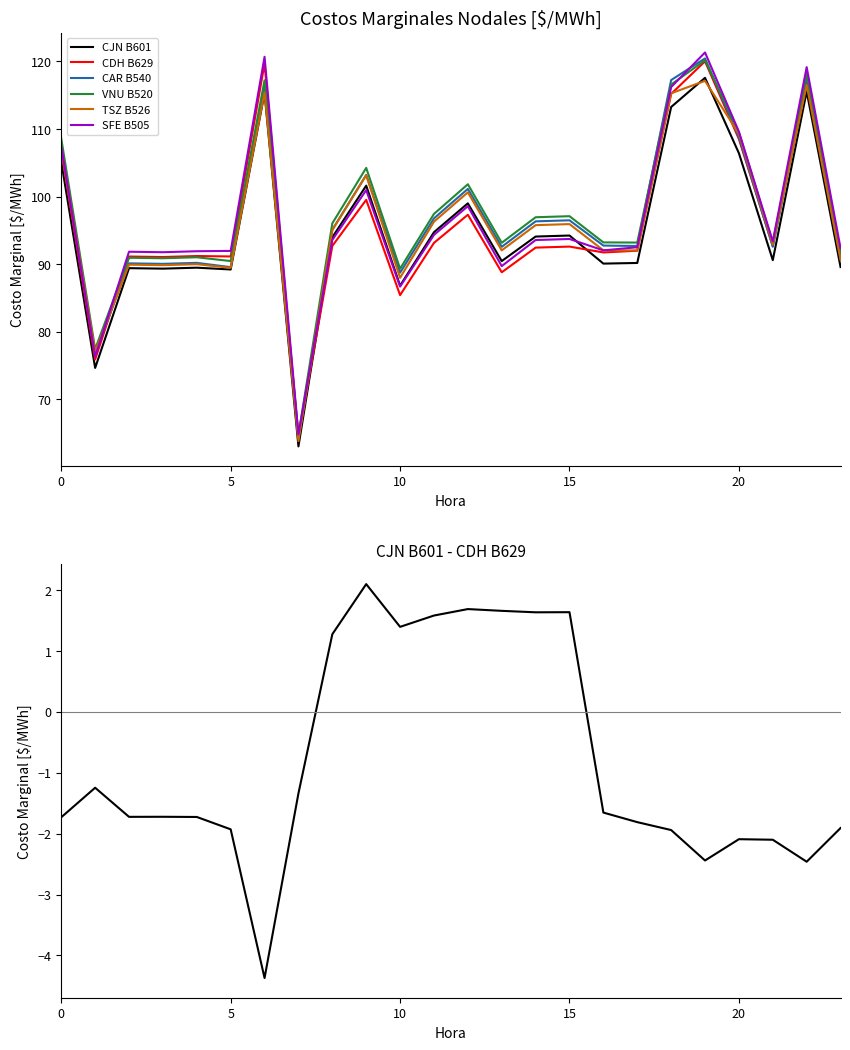

Is the value of CJN B601 at 12 greater than the value of TSZ B526 at 22?

No